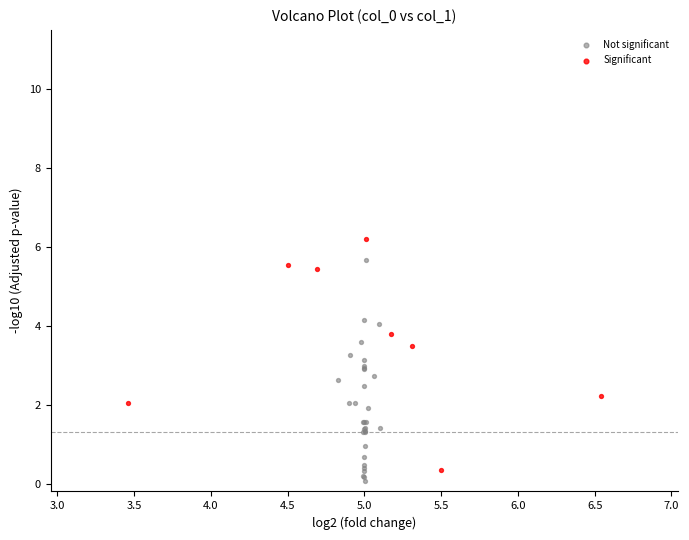

Which series contains the highest Y value?

Significant